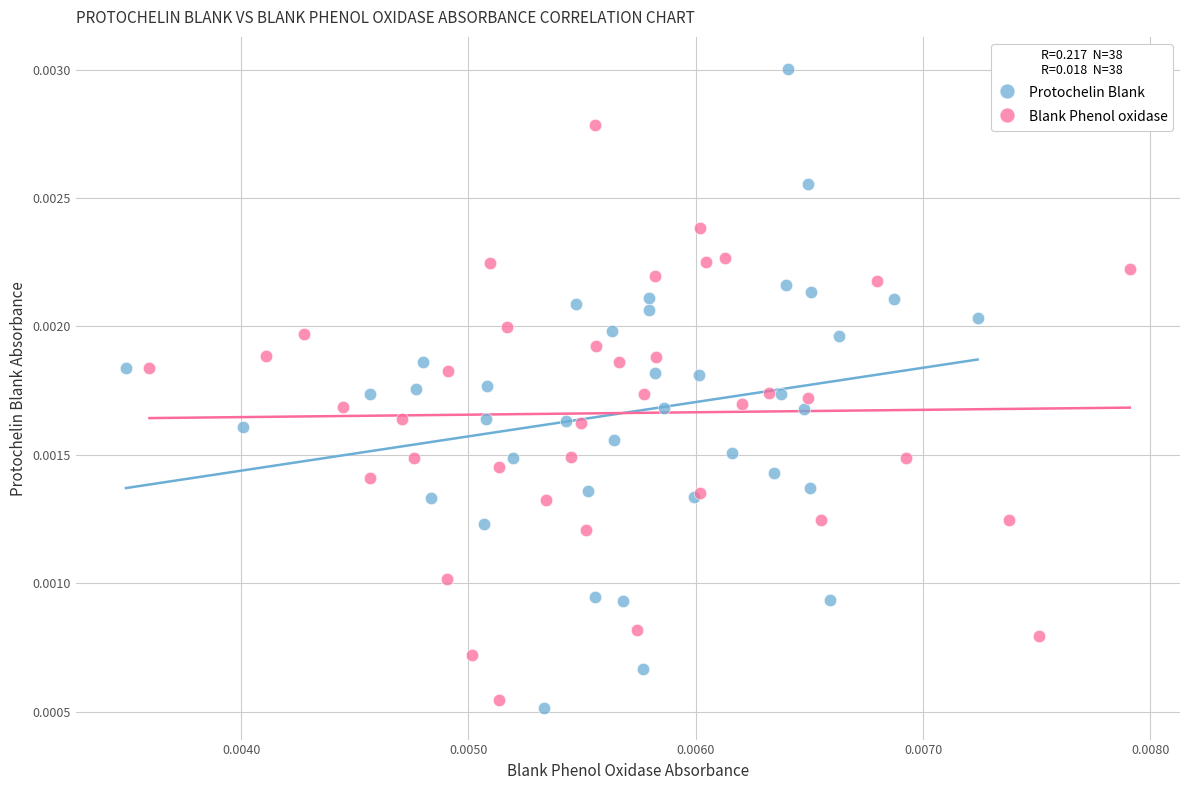

Which series contains the lowest Y value?

Protochelin Blank